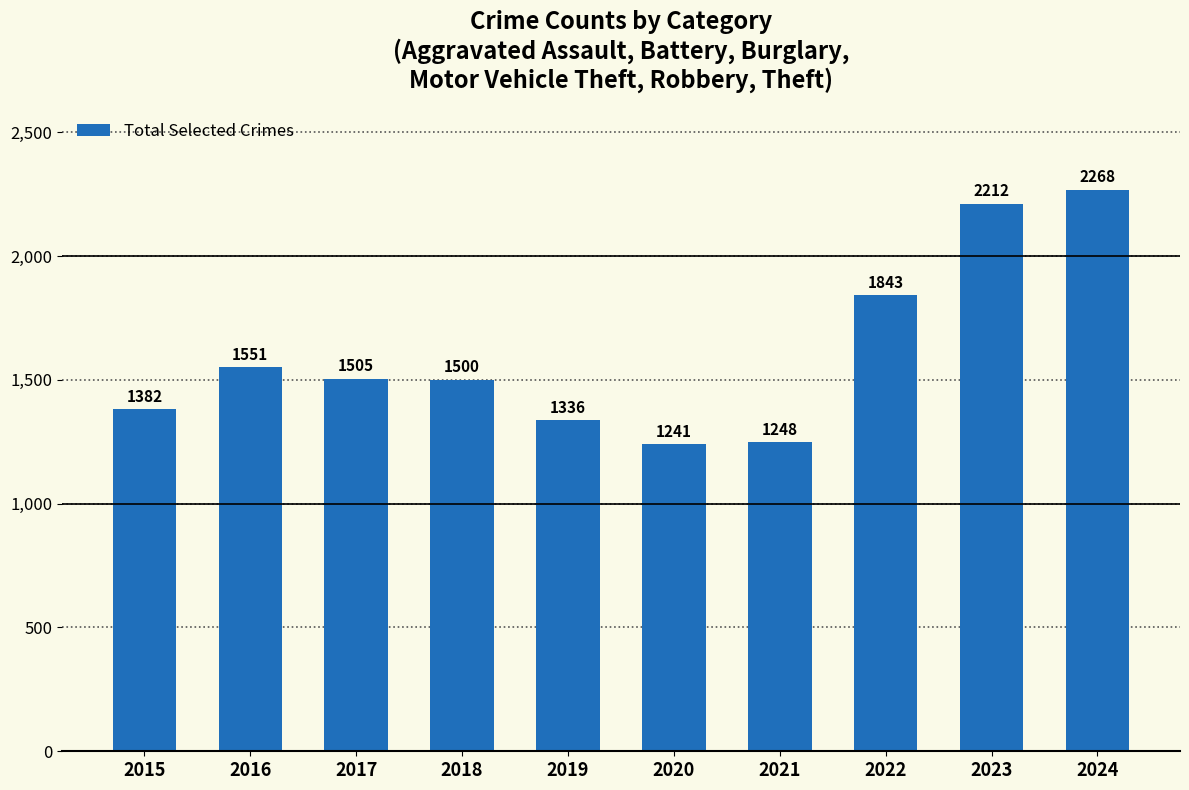

Count the number of data series in this chart.

1